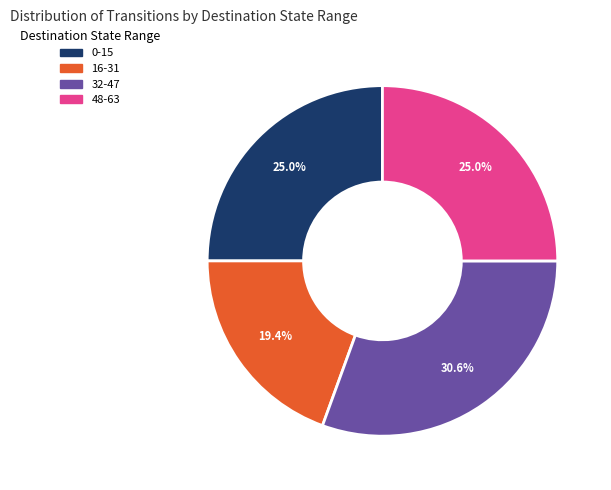

Is 32-47 the majority of the pie?

No